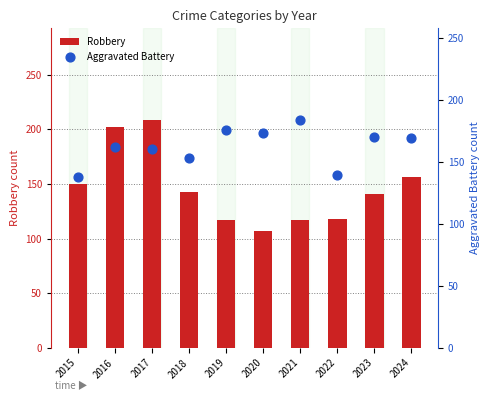

Which series reaches the maximum Y coordinate?

Robbery